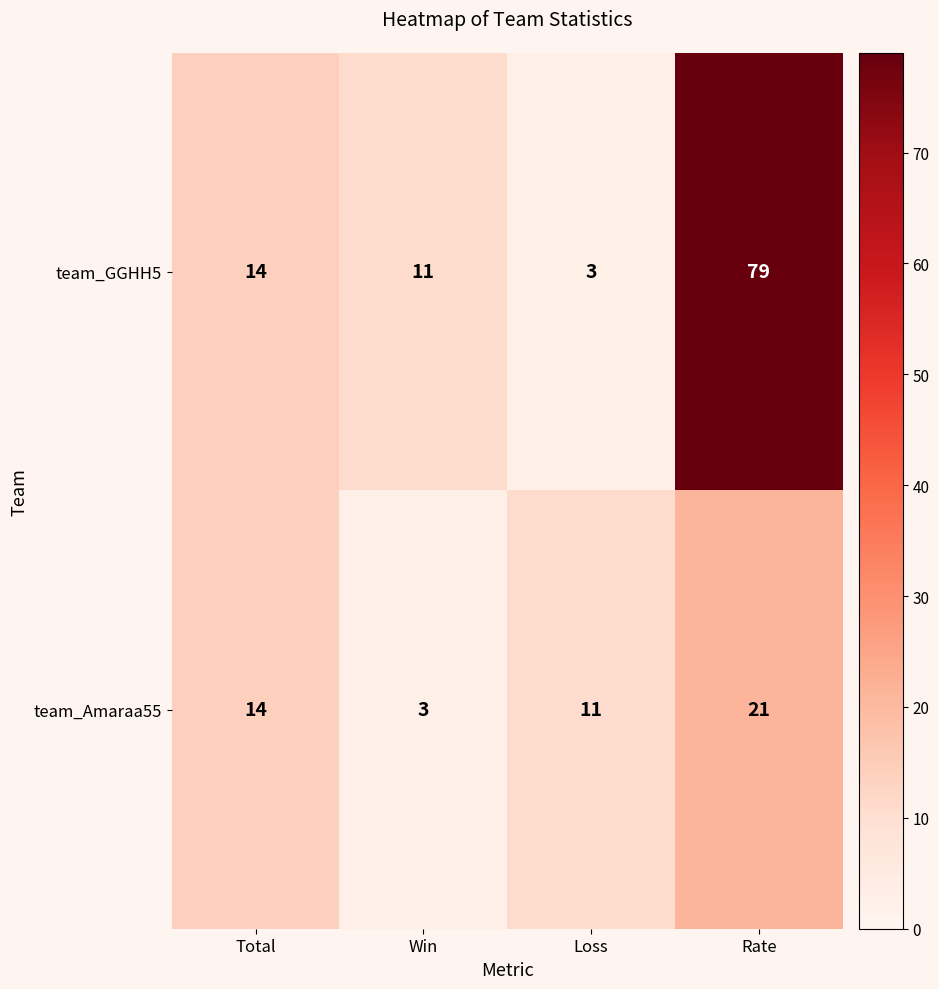

What is the lowest value of the team_Amaraa55 series?

3